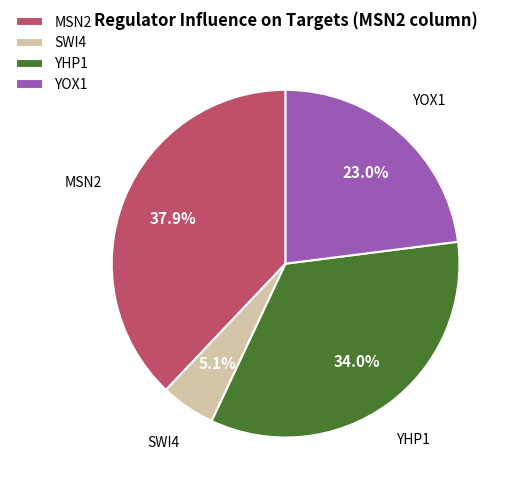

What is the smallest slice in the pie chart?

SWI4